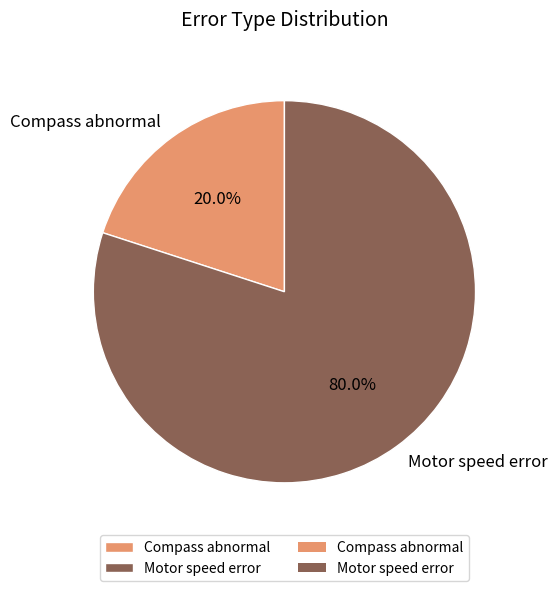

Combined, what portion of the pie is Compass abnormal and Motor speed error?

100.0%